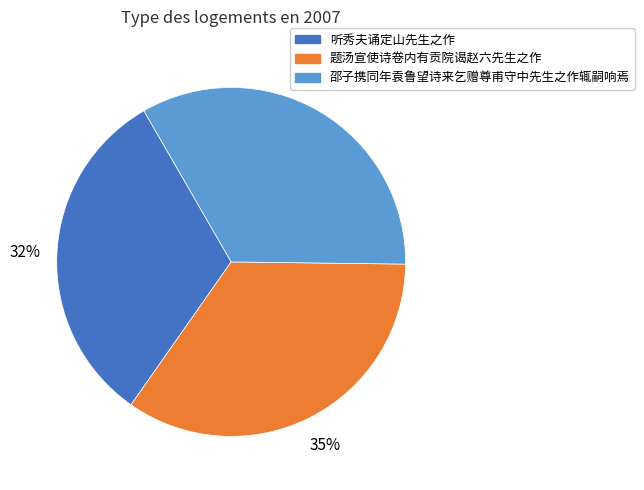

What percentage is the 听秀夫诵定山先生之作 slice, to the nearest percent?

32%